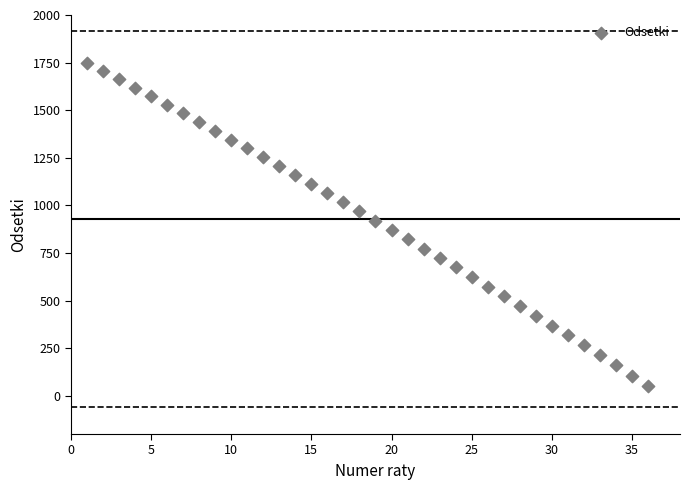

What is the range of Y values (max minus min)?

1696.3